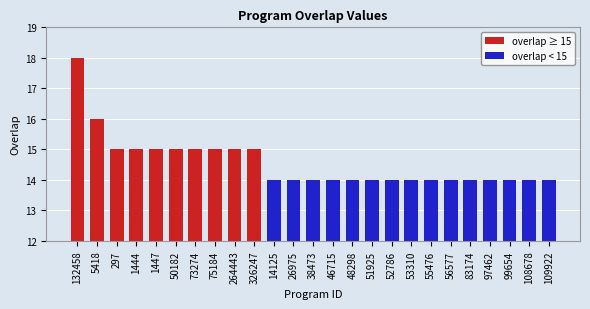

What is the label of the 1st bar from the left?

132458